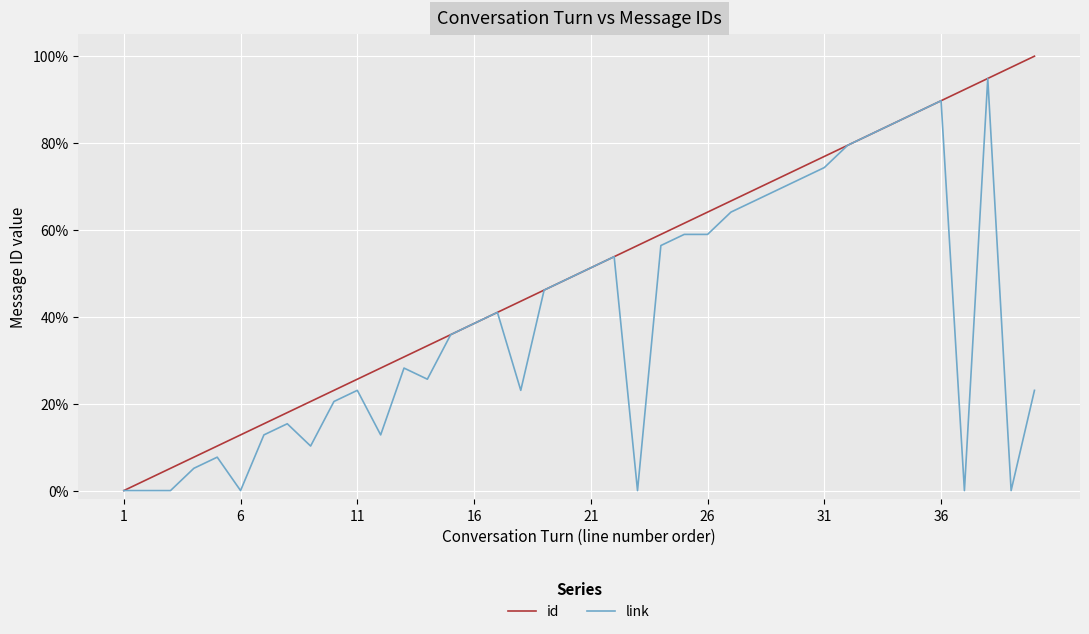

True or false: id and link intersect in this chart.

False